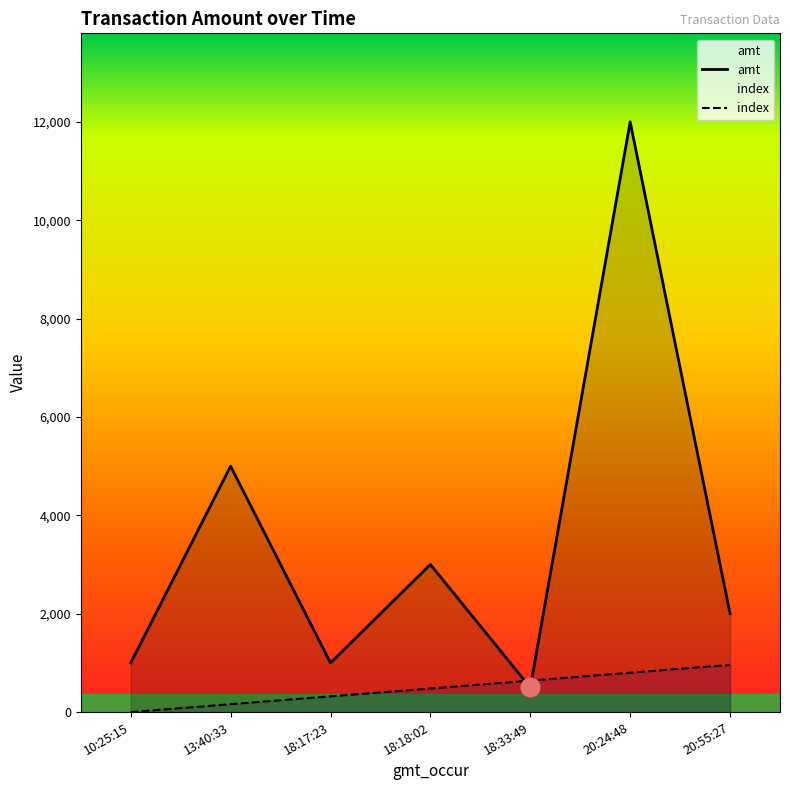

At how many categories does at least one series exceed 11558?

1